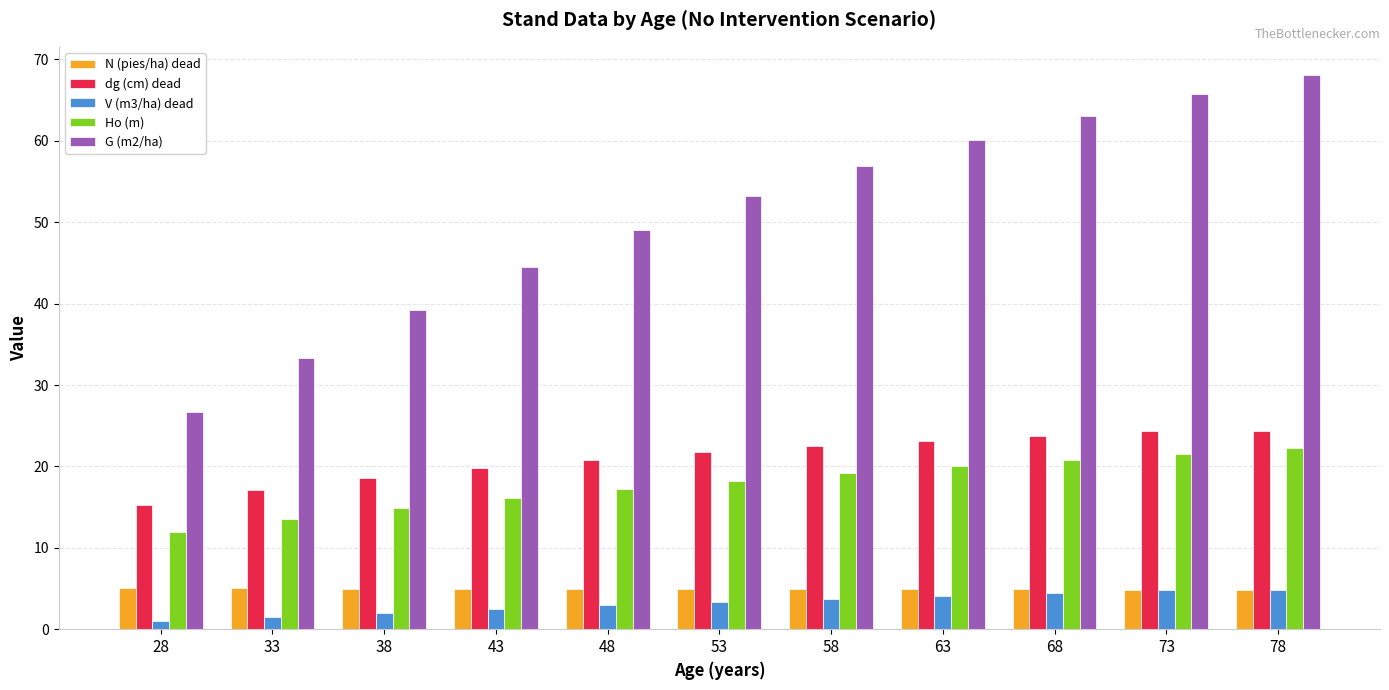

What is the difference between the Ho (m) values at 33 and 58?

5.6